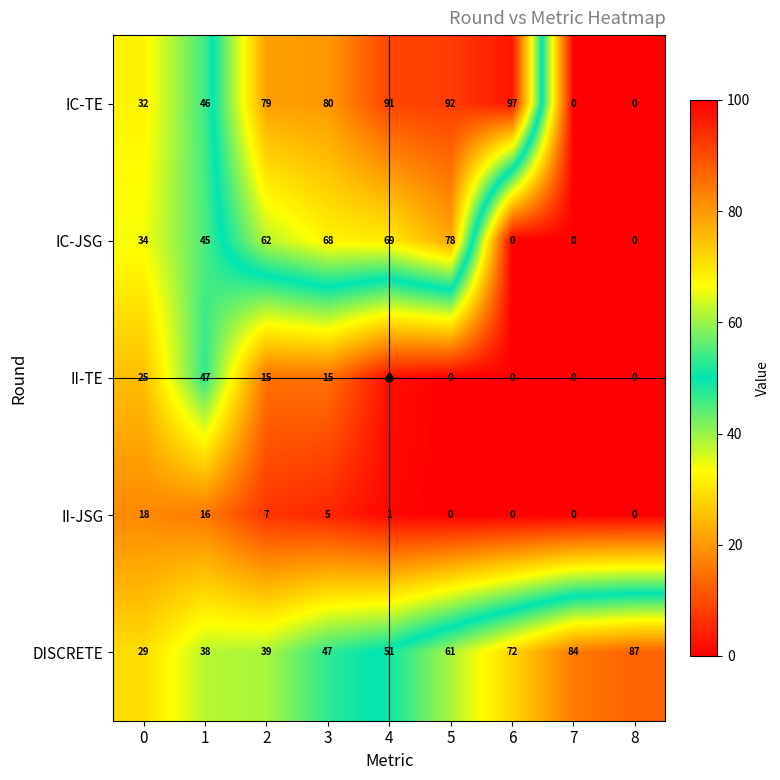

How many values in the IC-JSG series are below 45?

4